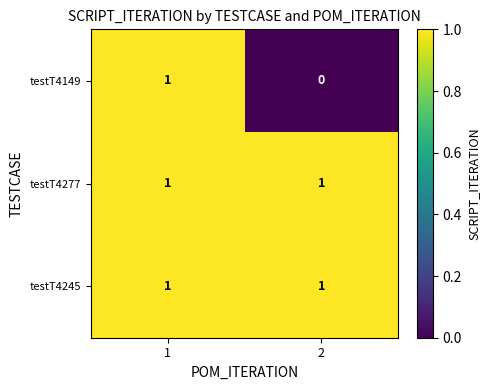

Is it true that testT4149 equals 0 at 2?

True